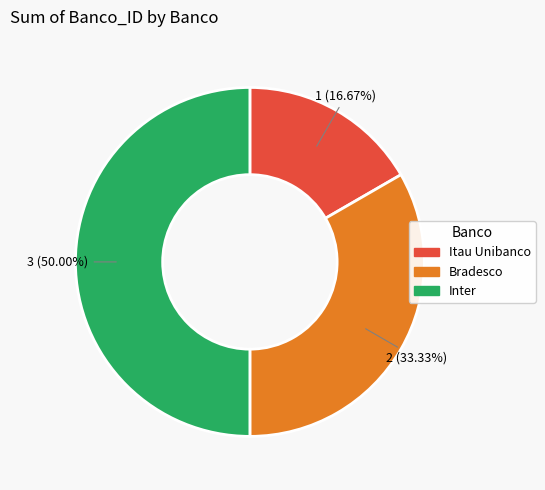

How many slices are in this pie chart?

3